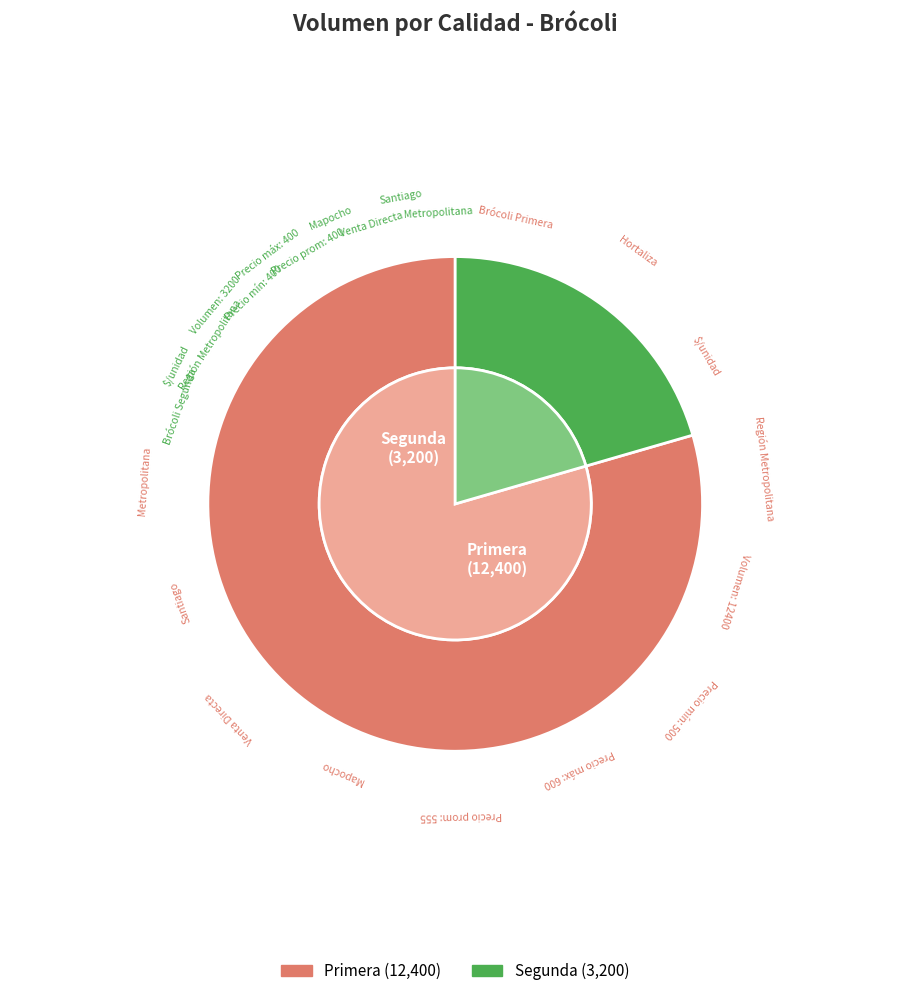

Rank the categories by value from lowest to highest.

Segunda, Primera